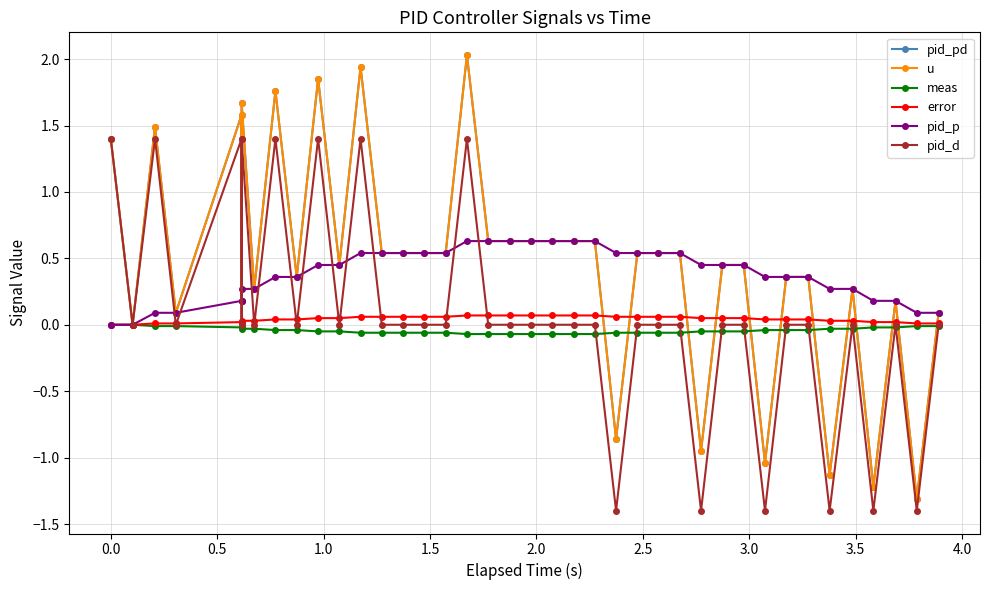

True or false: u and pid_p intersect in this chart.

False